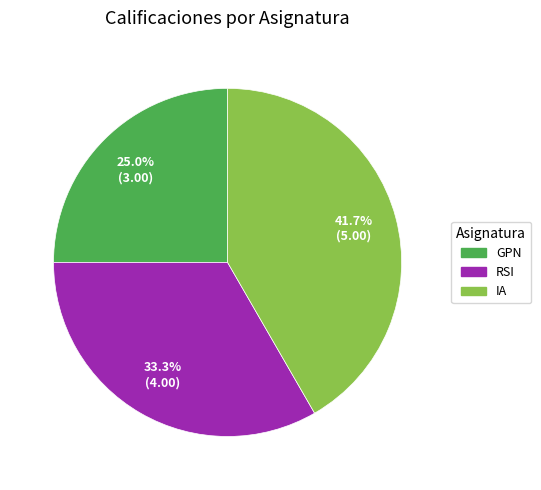

Which has a higher value, RSI or GPN?

RSI